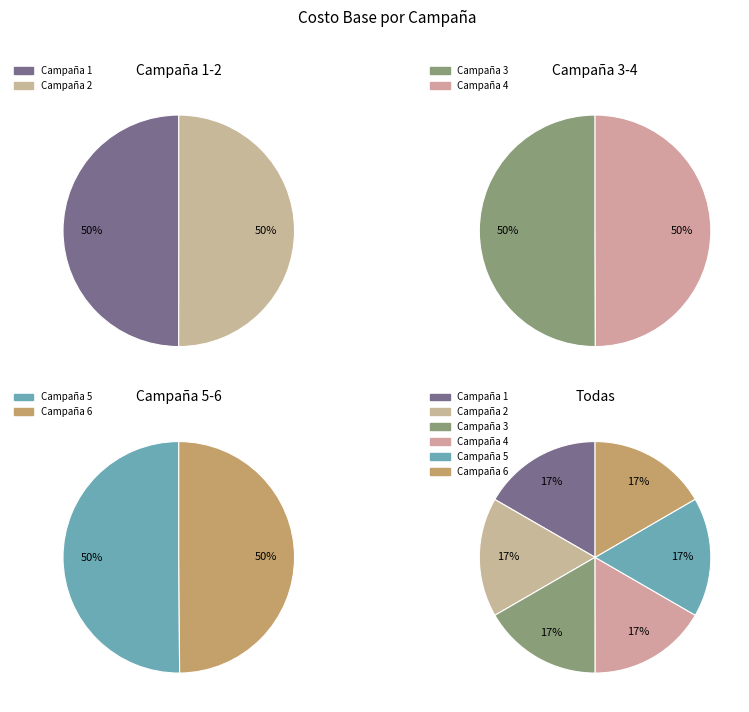

Is it true that 6 is 17% of the pie?

True